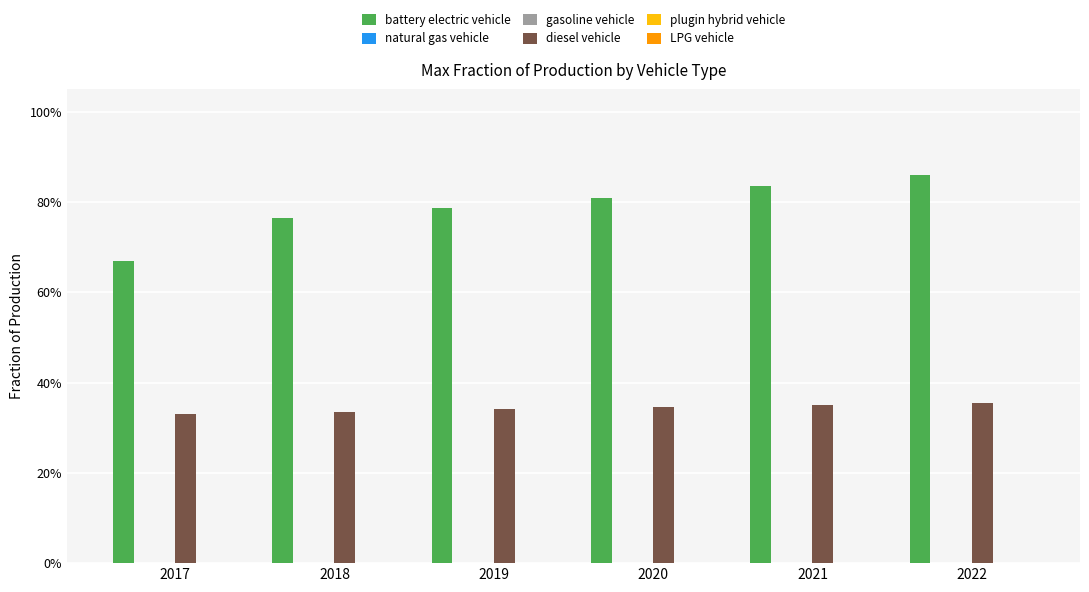

True or false: battery electric vehicle has a value of 0.7 at 2017.

True